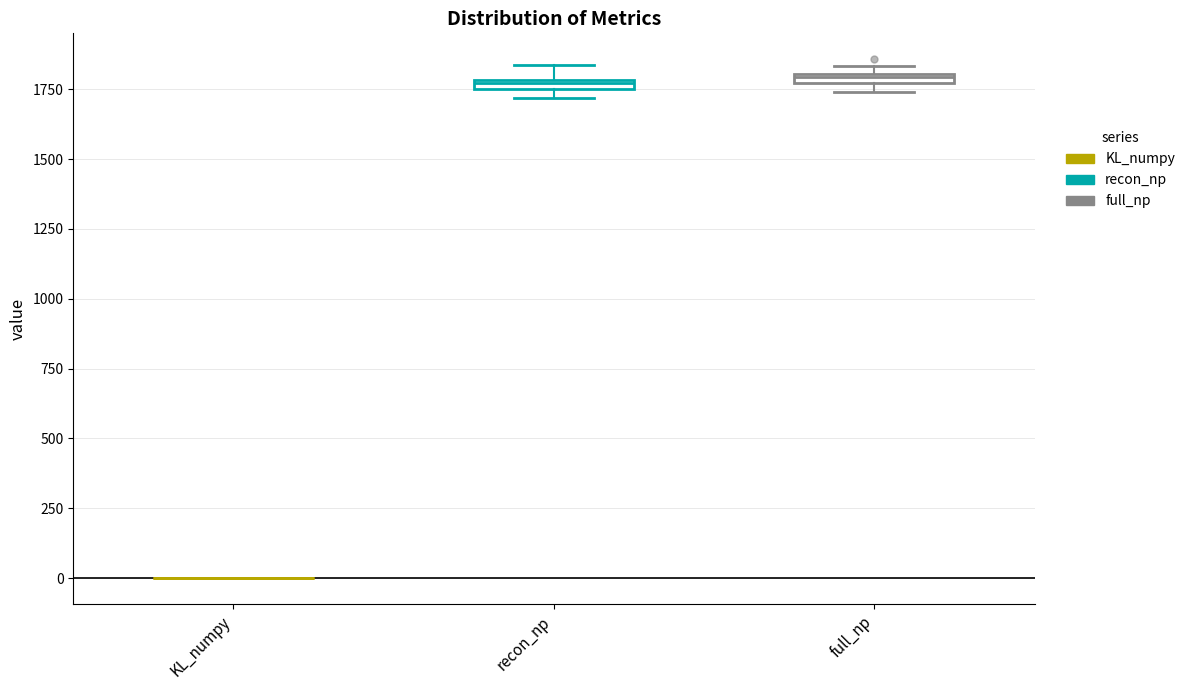

Where is the upper edge of the box for recon_np on the y-axis? The values are not printed on the chart, so give them approximately, as read against the axis.

1800